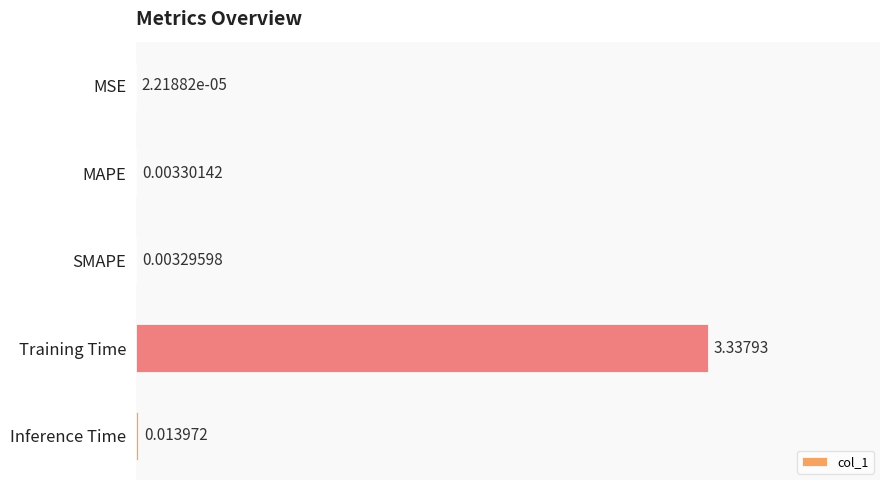

Between SMAPE and Training Time, which is larger?

Training Time